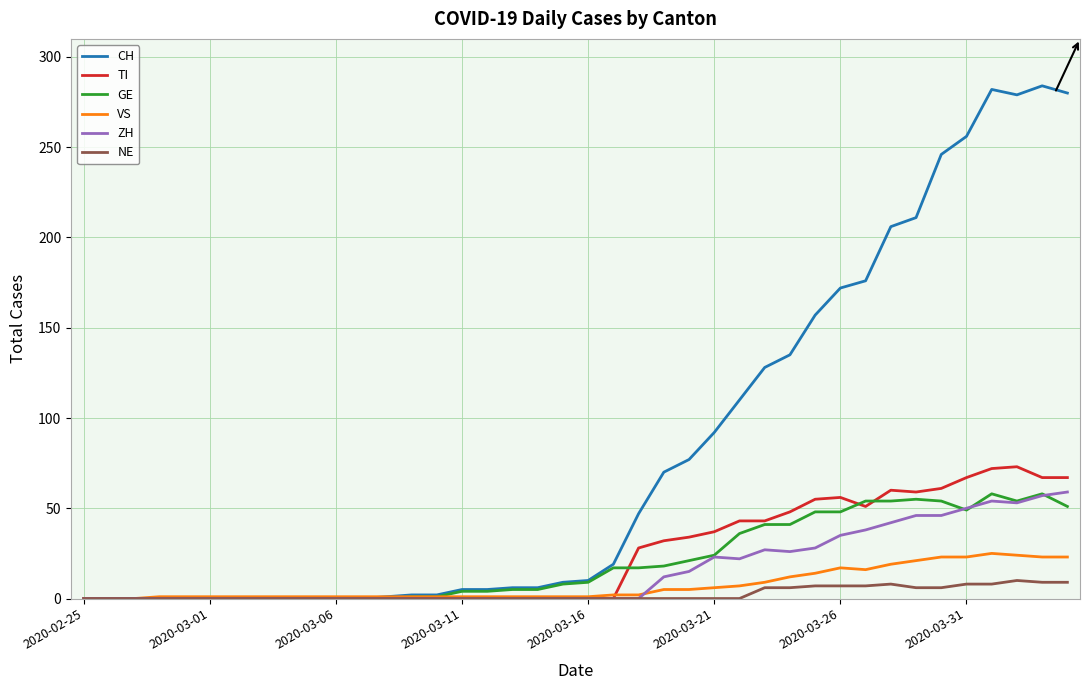

Count the number of categories in the chart.

40